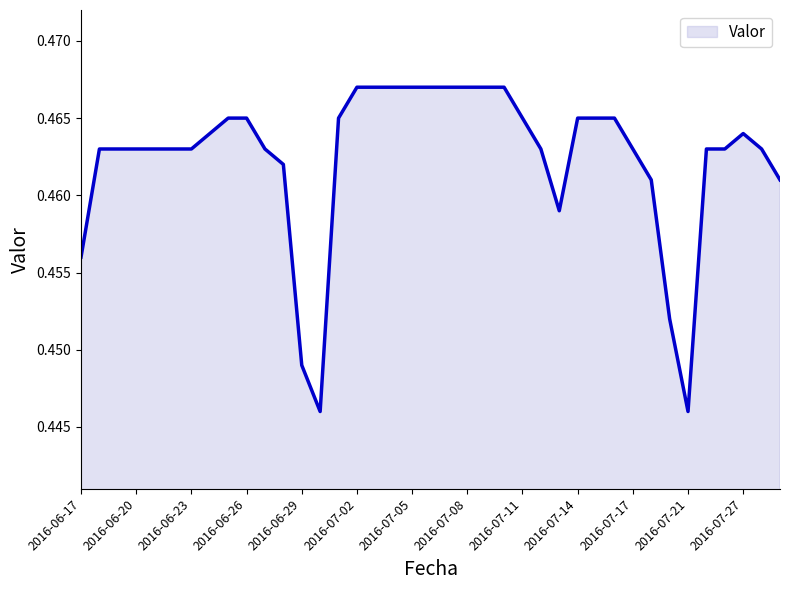

True or false: the data has more than 1 interior local peaks.

False